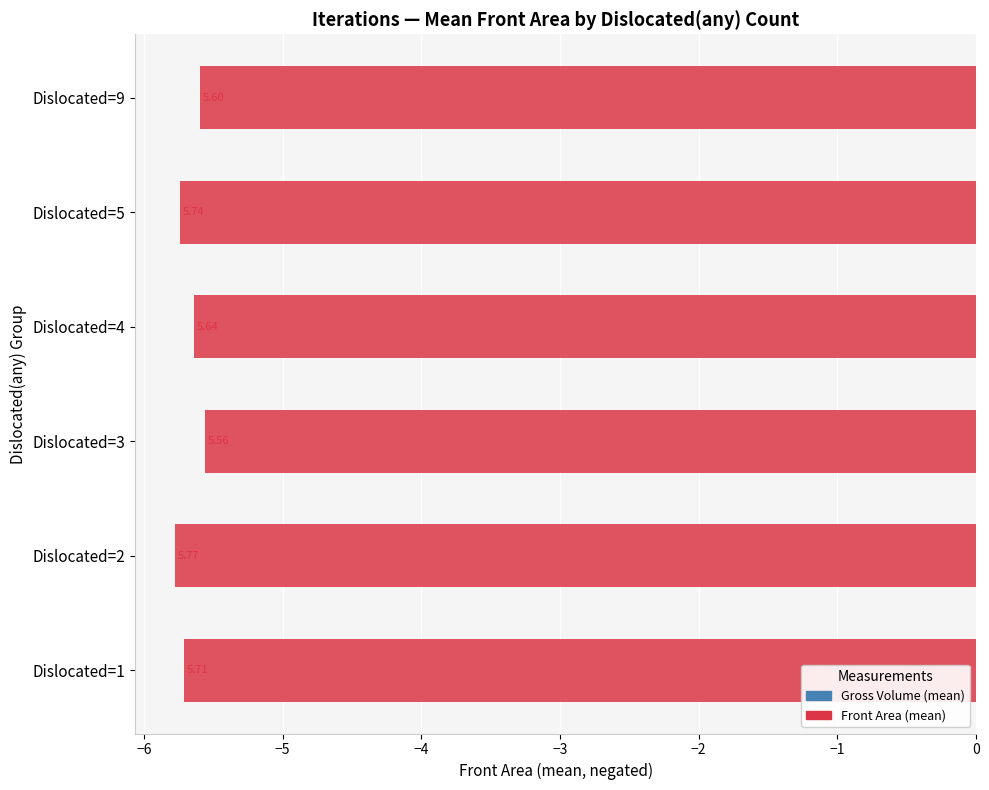

Are the bars grouped side by side (vs. stacked)?

No